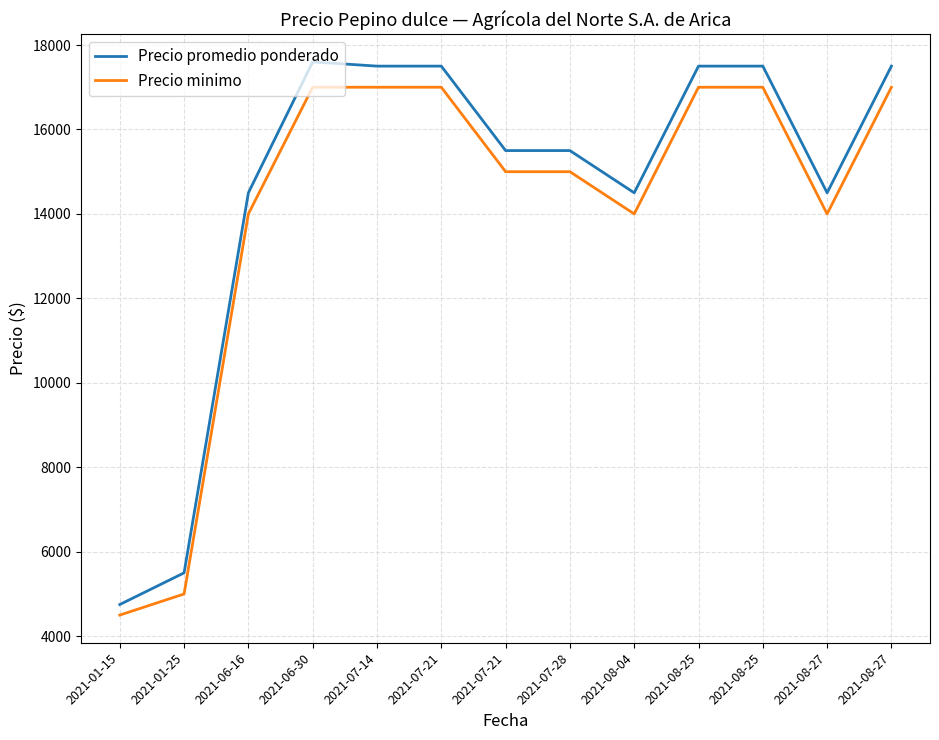

Which category has the lowest value in the Precio promedio ponderado series?

2021-01-15